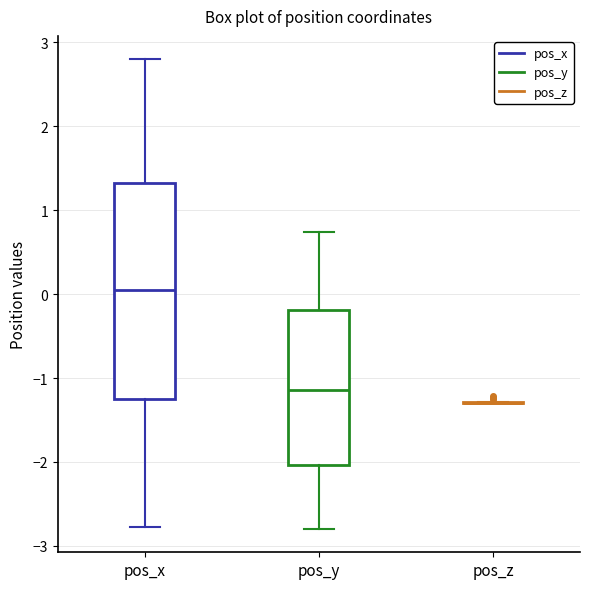

Reading left to right, read every box against the y-axis: the position of its median line, the range the box covers, and the ends of its whiskers. The values are not printed on the chart, so give them approximately, as read against the axis.

pos_x: median 0.1, box -1.2 to 1.3, whiskers -2.8 to 2.8
pos_y: median -1.1, box -2.0 to -0.2, whiskers -2.8 to 0.7
pos_z: box collapsed to a line at -1.3, whiskers -1.3 to -1.3